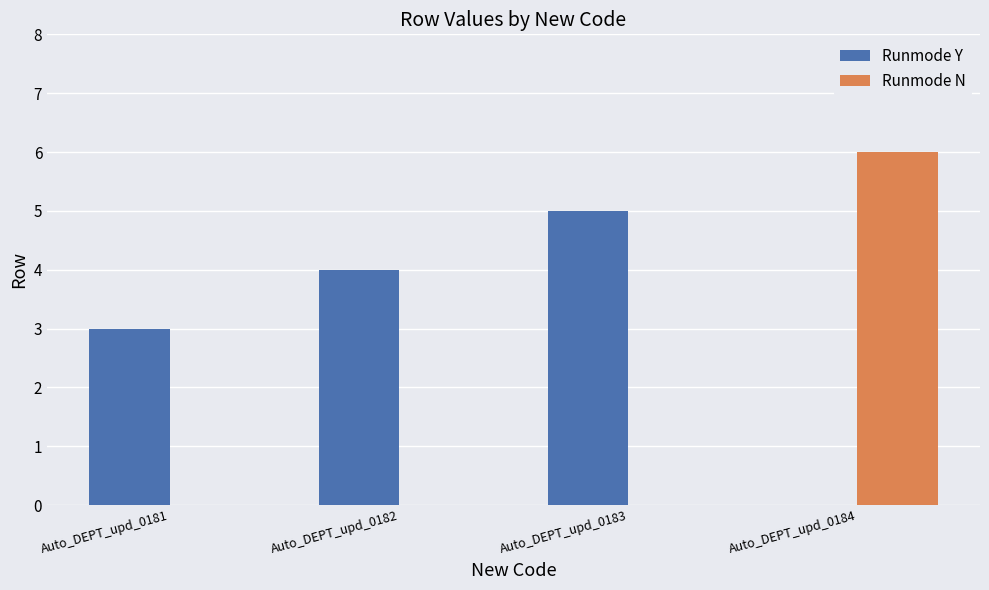

What is the difference between the Runmode N values at Auto_DEPT_upd_0184 and Auto_DEPT_upd_0183?

6